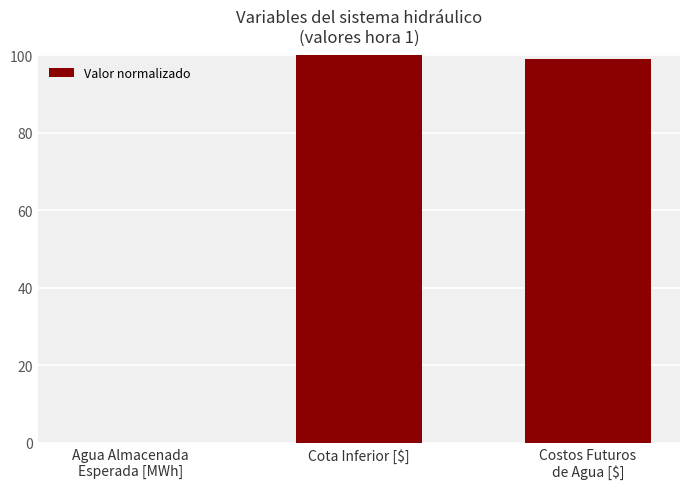

Does the chart contain stacked bars?

No